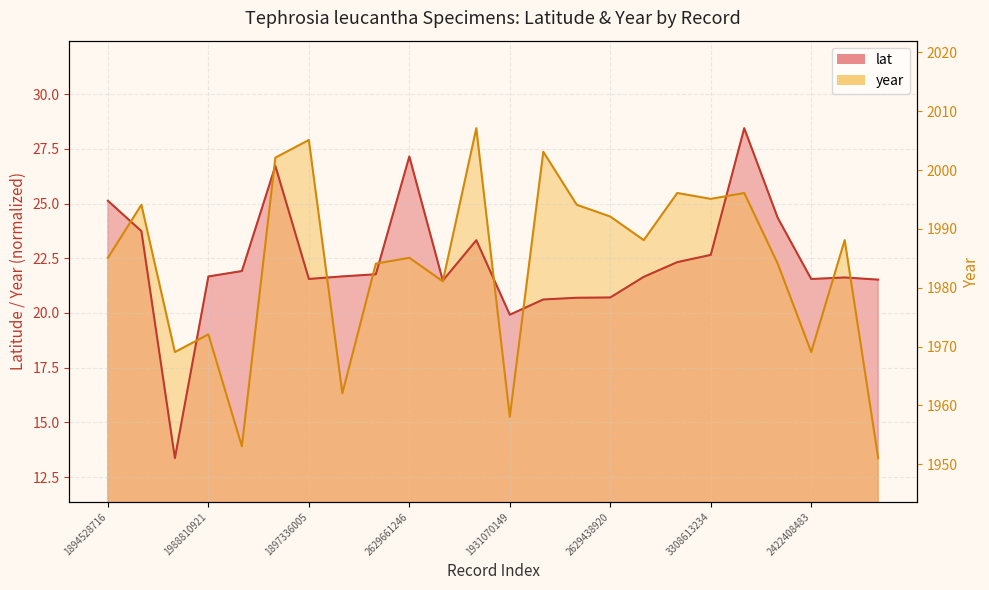

What are all the series names shown in the legend?

lat, year